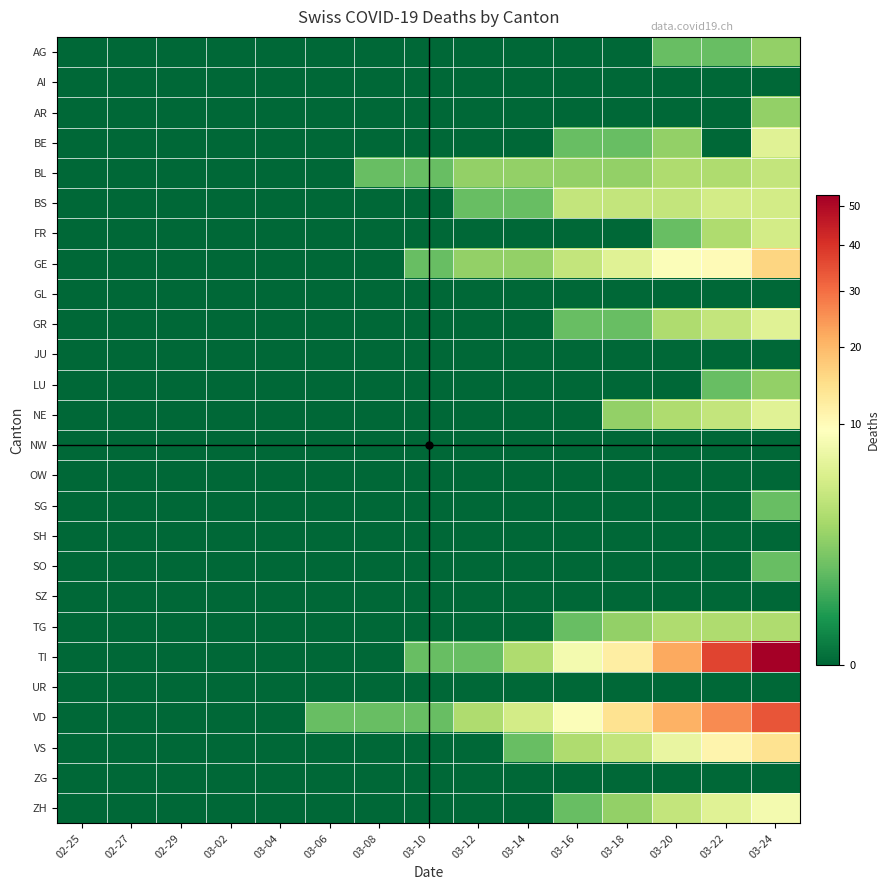

Reading right to left, transcribe all the data shown in this chart.

AG: 03-24=2	03-22=1	03-20=1	03-18=0	03-16=0	03-14=0	03-12=0	03-10=0	03-08=0	03-06=0	03-04=0	03-02=0	02-29=0	02-27=0	02-25=0
AI: 03-24=0	03-22=0	03-20=0	03-18=0	03-16=0	03-14=0	03-12=0	03-10=0	03-08=0	03-06=0	03-04=0	03-02=0	02-29=0	02-27=0	02-25=0
AR: 03-24=2	03-22=0	03-20=0	03-18=0	03-16=0	03-14=0	03-12=0	03-10=0	03-08=0	03-06=0	03-04=0	03-02=0	02-29=0	02-27=0	02-25=0
BE: 03-24=6	03-22=0	03-20=2	03-18=1	03-16=1	03-14=0	03-12=0	03-10=0	03-08=0	03-06=0	03-04=0	03-02=0	02-29=0	02-27=0	02-25=0
BL: 03-24=4	03-22=3	03-20=3	03-18=2	03-16=2	03-14=2	03-12=2	03-10=1	03-08=1	03-06=0	03-04=0	03-02=0	02-29=0	02-27=0	02-25=0
BS: 03-24=5	03-22=5	03-20=4	03-18=4	03-16=4	03-14=1	03-12=1	03-10=0	03-08=0	03-06=0	03-04=0	03-02=0	02-29=0	02-27=0	02-25=0
FR: 03-24=5	03-22=3	03-20=1	03-18=0	03-16=0	03-14=0	03-12=0	03-10=0	03-08=0	03-06=0	03-04=0	03-02=0	02-29=0	02-27=0	02-25=0
GE: 03-24=16	03-22=10	03-20=9	03-18=6	03-16=4	03-14=2	03-12=2	03-10=1	03-08=0	03-06=0	03-04=0	03-02=0	02-29=0	02-27=0	02-25=0
GL: 03-24=0	03-22=0	03-20=0	03-18=0	03-16=0	03-14=0	03-12=0	03-10=0	03-08=0	03-06=0	03-04=0	03-02=0	02-29=0	02-27=0	02-25=0
GR: 03-24=6	03-22=4	03-20=3	03-18=1	03-16=1	03-14=0	03-12=0	03-10=0	03-08=0	03-06=0	03-04=0	03-02=0	02-29=0	02-27=0	02-25=0
JU: 03-24=0	03-22=0	03-20=0	03-18=0	03-16=0	03-14=0	03-12=0	03-10=0	03-08=0	03-06=0	03-04=0	03-02=0	02-29=0	02-27=0	02-25=0
LU: 03-24=2	03-22=1	03-20=0	03-18=0	03-16=0	03-14=0	03-12=0	03-10=0	03-08=0	03-06=0	03-04=0	03-02=0	02-29=0	02-27=0	02-25=0
NE: 03-24=6	03-22=4	03-20=3	03-18=2	03-16=0	03-14=0	03-12=0	03-10=0	03-08=0	03-06=0	03-04=0	03-02=0	02-29=0	02-27=0	02-25=0
NW: 03-24=0	03-22=0	03-20=0	03-18=0	03-16=0	03-14=0	03-12=0	03-10=0	03-08=0	03-06=0	03-04=0	03-02=0	02-29=0	02-27=0	02-25=0
OW: 03-24=0	03-22=0	03-20=0	03-18=0	03-16=0	03-14=0	03-12=0	03-10=0	03-08=0	03-06=0	03-04=0	03-02=0	02-29=0	02-27=0	02-25=0
SG: 03-24=1	03-22=0	03-20=0	03-18=0	03-16=0	03-14=0	03-12=0	03-10=0	03-08=0	03-06=0	03-04=0	03-02=0	02-29=0	02-27=0	02-25=0
SH: 03-24=0	03-22=0	03-20=0	03-18=0	03-16=0	03-14=0	03-12=0	03-10=0	03-08=0	03-06=0	03-04=0	03-02=0	02-29=0	02-27=0	02-25=0
SO: 03-24=1	03-22=0	03-20=0	03-18=0	03-16=0	03-14=0	03-12=0	03-10=0	03-08=0	03-06=0	03-04=0	03-02=0	02-29=0	02-27=0	02-25=0
SZ: 03-24=0	03-22=0	03-20=0	03-18=0	03-16=0	03-14=0	03-12=0	03-10=0	03-08=0	03-06=0	03-04=0	03-02=0	02-29=0	02-27=0	02-25=0
TG: 03-24=3	03-22=3	03-20=3	03-18=2	03-16=1	03-14=0	03-12=0	03-10=0	03-08=0	03-06=0	03-04=0	03-02=0	02-29=0	02-27=0	02-25=0
TI: 03-24=53	03-22=37	03-20=22	03-18=12	03-16=8	03-14=3	03-12=1	03-10=1	03-08=0	03-06=0	03-04=0	03-02=0	02-29=0	02-27=0	02-25=0
UR: 03-24=0	03-22=0	03-20=0	03-18=0	03-16=0	03-14=0	03-12=0	03-10=0	03-08=0	03-06=0	03-04=0	03-02=0	02-29=0	02-27=0	02-25=0
VD: 03-24=34	03-22=26	03-20=21	03-18=14	03-16=9	03-14=5	03-12=3	03-10=1	03-08=1	03-06=1	03-04=0	03-02=0	02-29=0	02-27=0	02-25=0
VS: 03-24=14	03-22=11	03-20=7	03-18=4	03-16=3	03-14=1	03-12=0	03-10=0	03-08=0	03-06=0	03-04=0	03-02=0	02-29=0	02-27=0	02-25=0
ZG: 03-24=0	03-22=0	03-20=0	03-18=0	03-16=0	03-14=0	03-12=0	03-10=0	03-08=0	03-06=0	03-04=0	03-02=0	02-29=0	02-27=0	02-25=0
ZH: 03-24=8	03-22=6	03-20=4	03-18=2	03-16=1	03-14=0	03-12=0	03-10=0	03-08=0	03-06=0	03-04=0	03-02=0	02-29=0	02-27=0	02-25=0